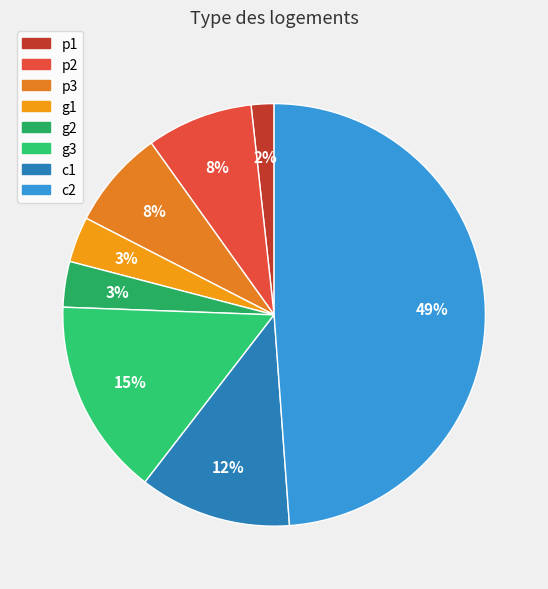

Is the sum of p3 and g1 greater than half?

No